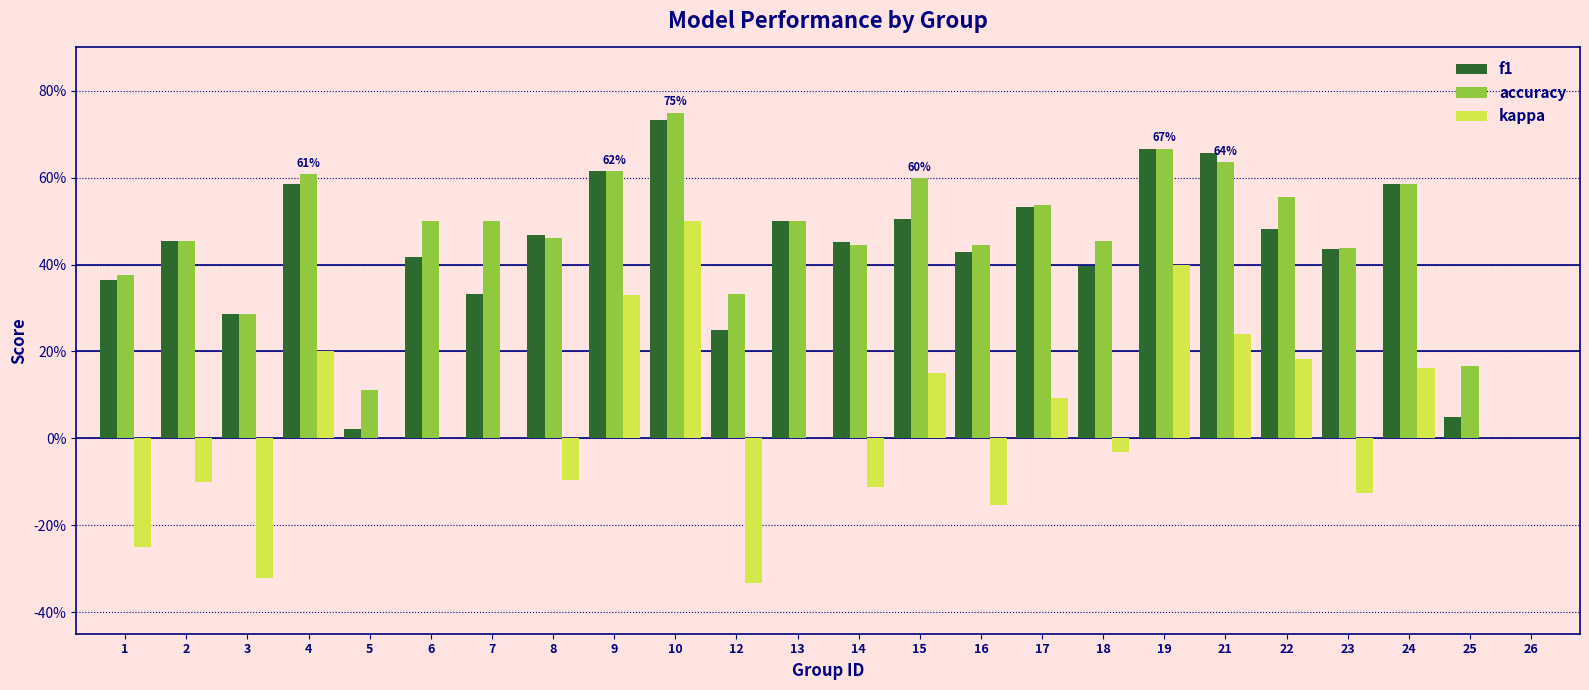

What are all the series names shown in the legend?

f1, accuracy, kappa